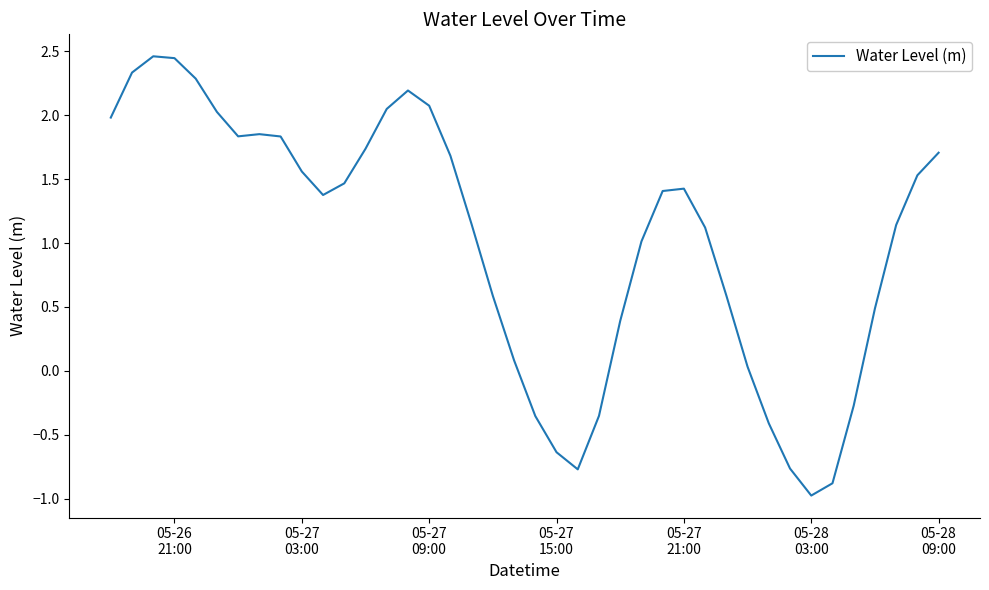

What is the difference between the maximum and minimum values?

3.4